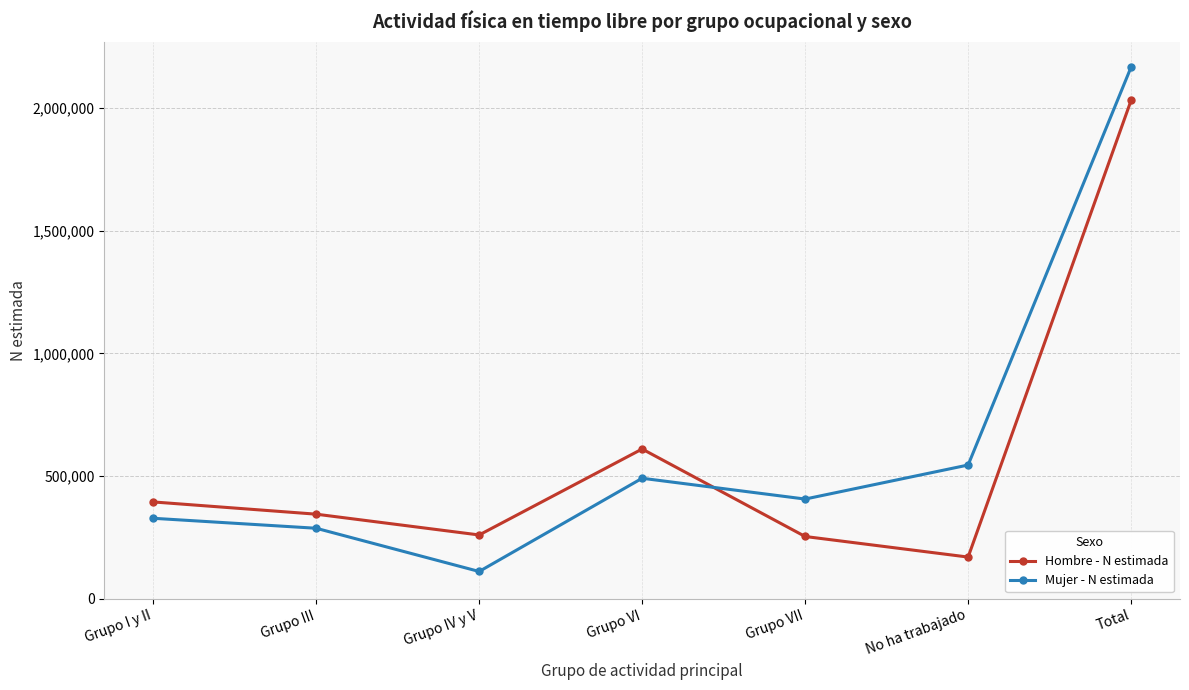

Which series ends up on top after the final intersection of Hombre - N estimada and Mujer - N estimada?

Mujer - N estimada